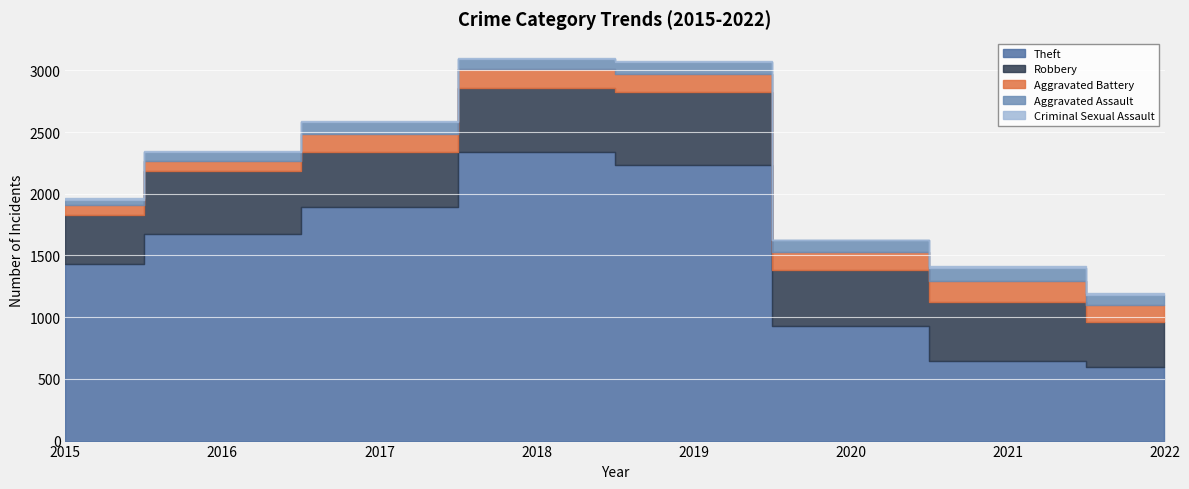

Reading right to left, what are all the values shown in this chart?

Theft: 2022=596	2021=642	2020=930	2019=2230	2018=2341	2017=1896	2016=1676	2015=1429
Robbery: 2022=368	2021=484	2020=450	2019=591	2018=519	2017=446	2016=510	2015=395
Aggravated Battery: 2022=137	2021=163	2020=150	2019=148	2018=152	2017=142	2016=82	2015=82
Aggravated Assault: 2022=79	2021=110	2020=94	2019=98	2018=77	2017=95	2016=71	2015=46
Criminal Sexual Assault: 2022=16	2021=15	2020=3	2019=8	2018=11	2017=8	2016=8	2015=12